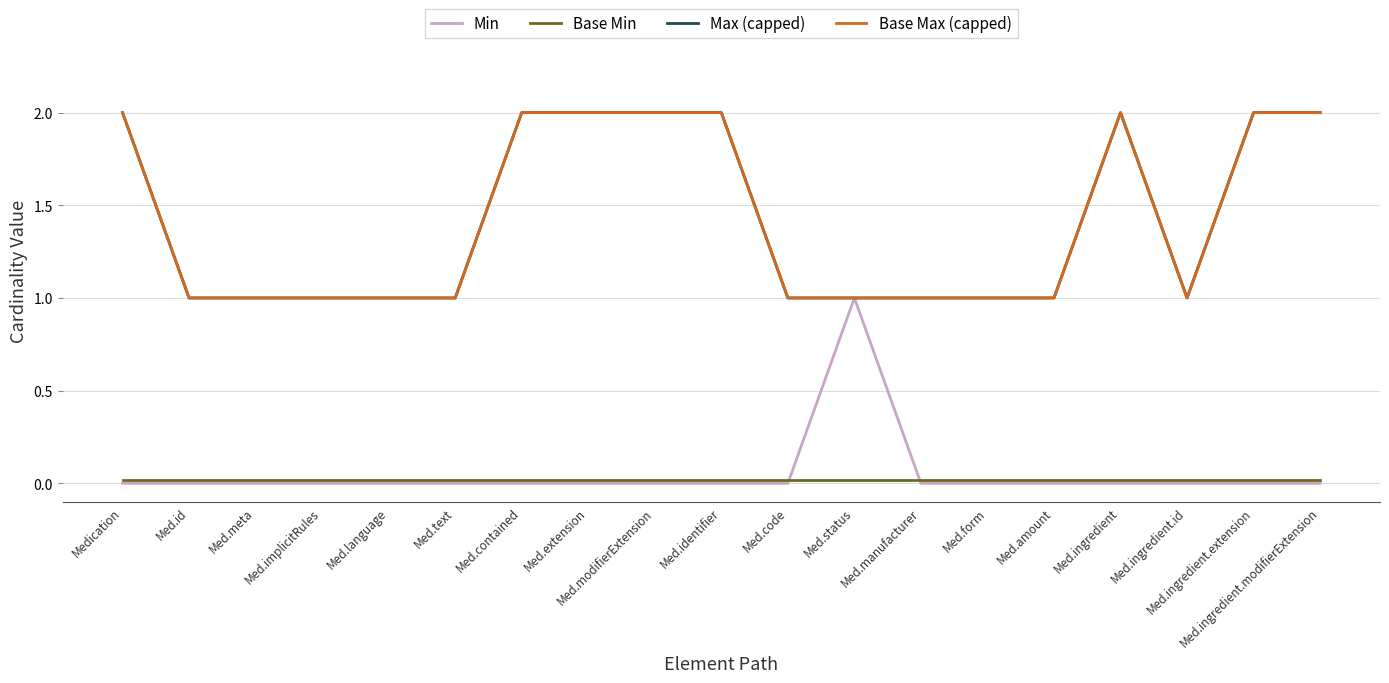

What is the label of the 15th point from the left?

Med.amount